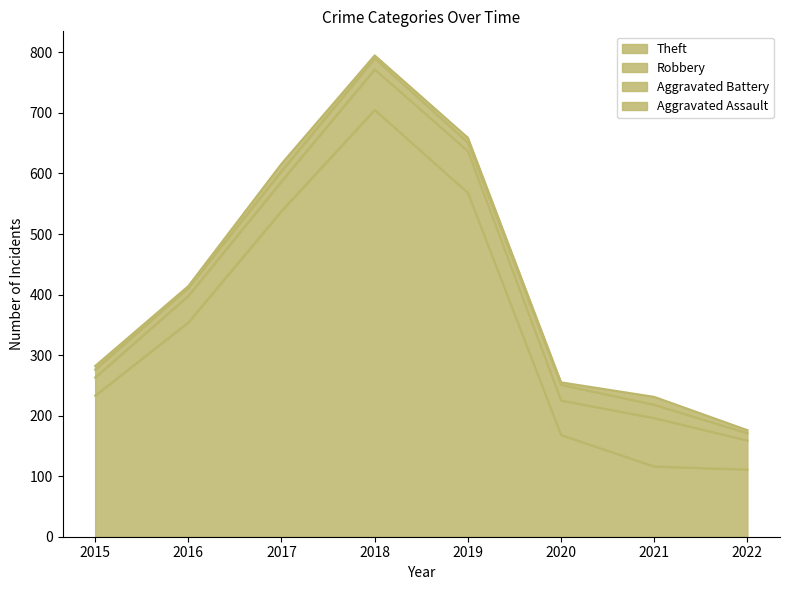

What is the minimum value shown in the chart?

3